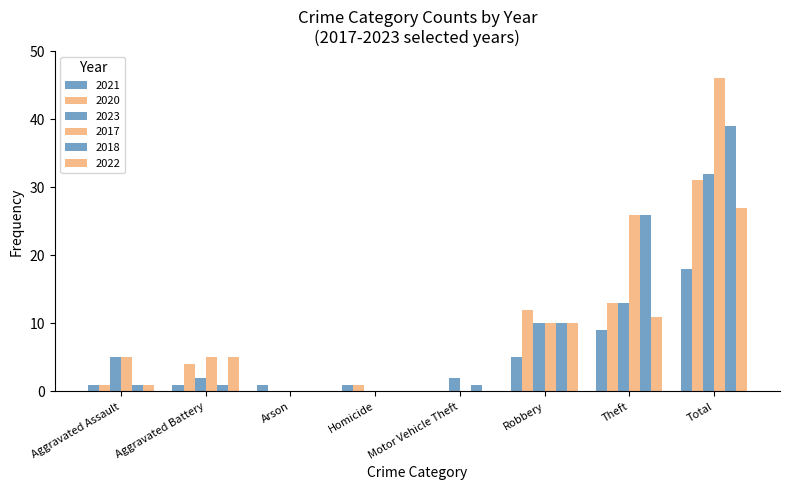

Which category has the highest value in the 2023 series?

Total